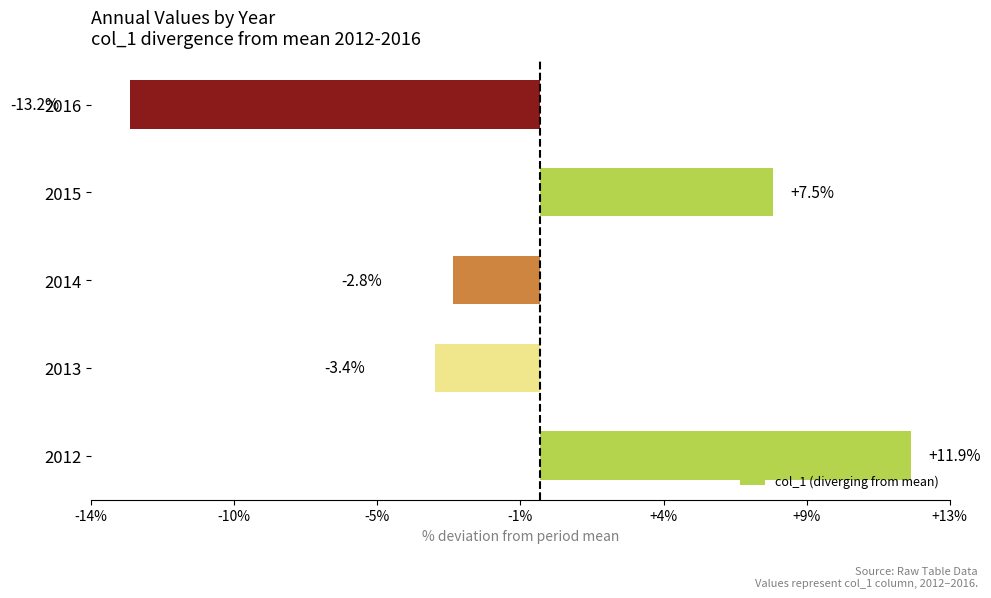

At which label does the data first exceed -4956591?

2012